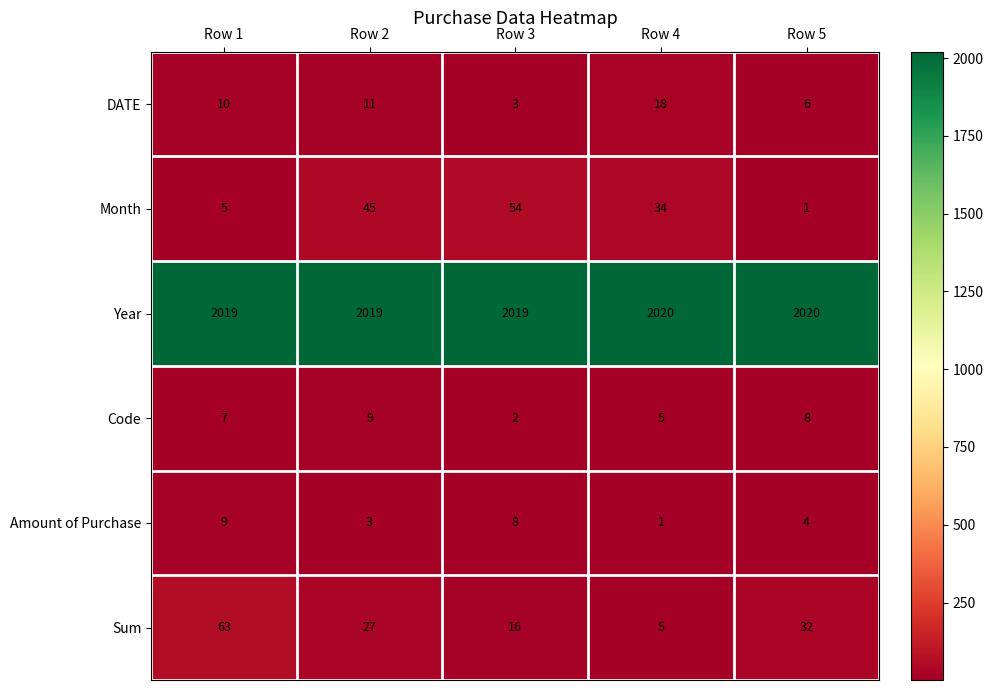

What is the approximate value of DATE at Row 2?

11